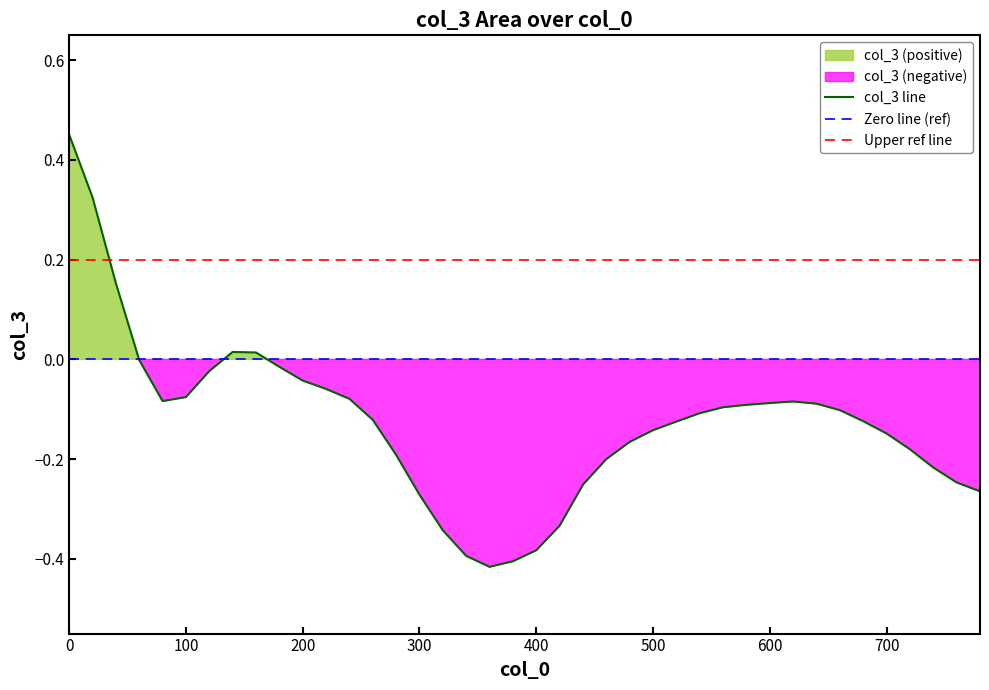

Reading left to right, list all the values displayed in this chart.

0=0.5	20=0.3	40=0.2	60=-0.0	80=-0.1	100=-0.1	120=-0.0	140=0.0	160=0.0	180=-0.0	200=-0.0	220=-0.1	240=-0.1	260=-0.1	280=-0.2	300=-0.3	320=-0.3	340=-0.4	360=-0.4	380=-0.4	400=-0.4	420=-0.3	440=-0.3	460=-0.2	480=-0.2	500=-0.1	520=-0.1	540=-0.1	560=-0.1	580=-0.1	600=-0.1	620=-0.1	640=-0.1	660=-0.1	680=-0.1	700=-0.1	720=-0.2	740=-0.2	760=-0.2	780=-0.3